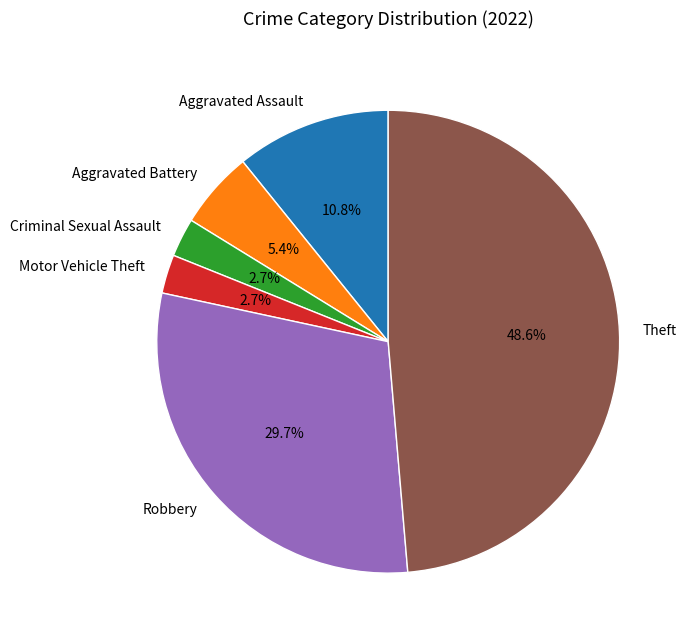

What is the ratio of the value at Criminal Sexual Assault to the value at Aggravated Battery?

0.5